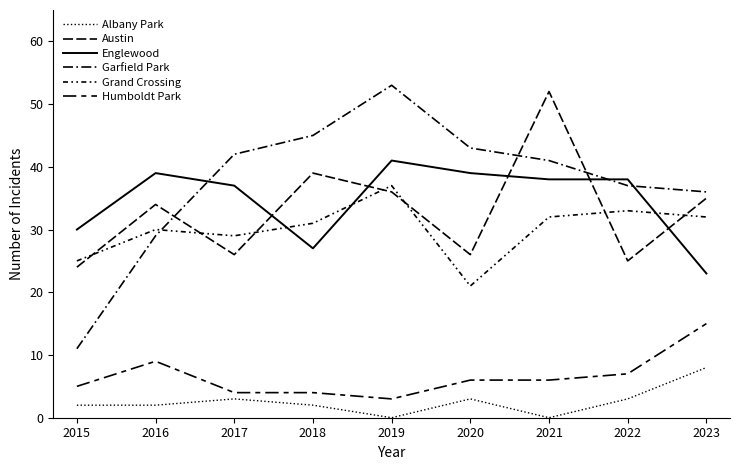

Does the chart have visible grid lines?

No